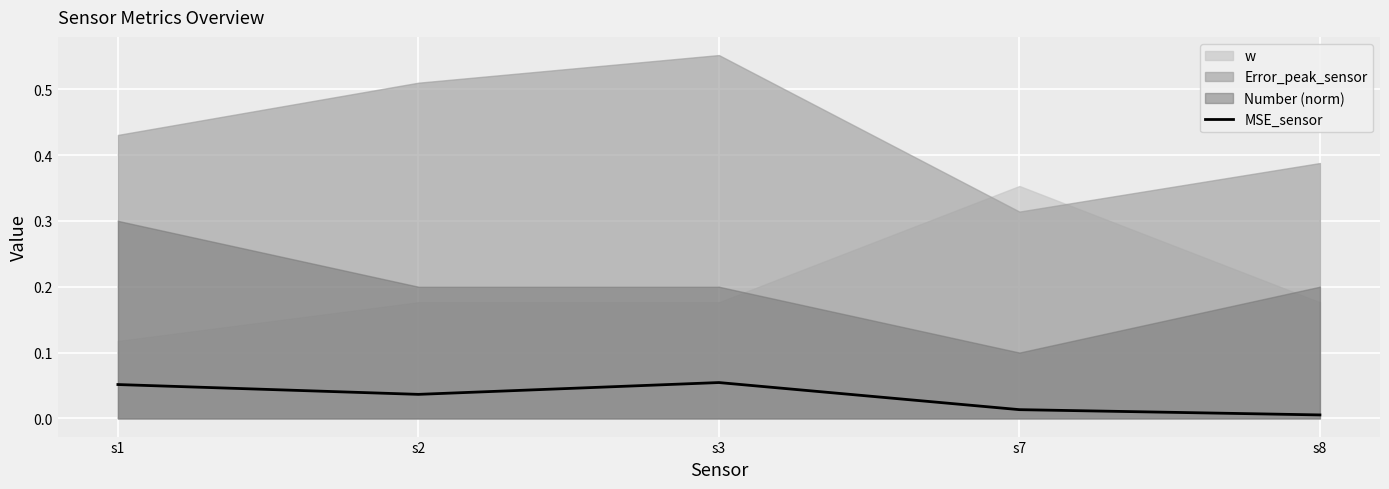

The value of MSE_sensor at s8 is 0.0. True or false?

True